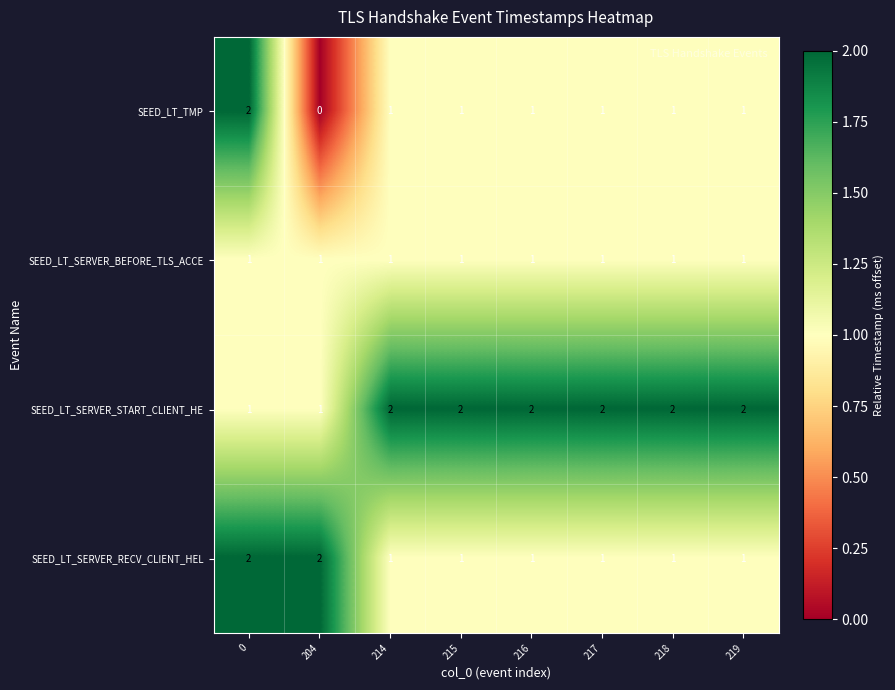

Is it true that SEED_LT_SERVER_START_CLIENT_HE equals 2 at 216?

True